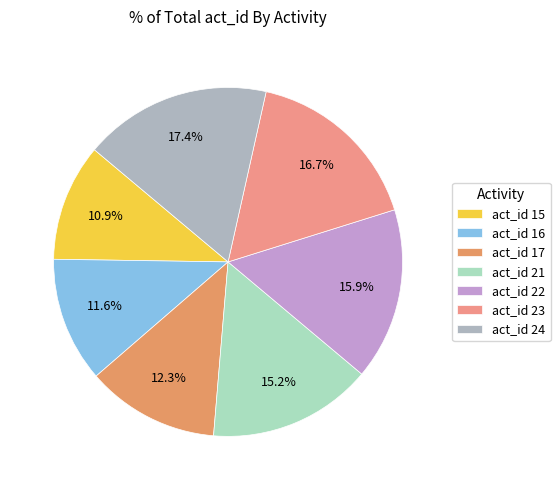

How many segments does this pie chart have?

7